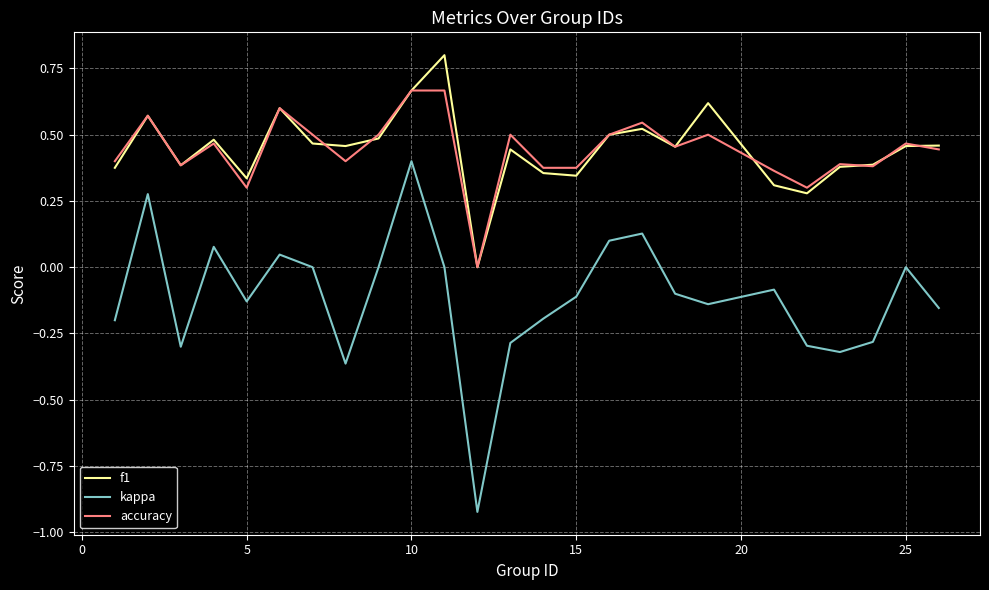

True or false: kappa and f1 cross at least once.

False